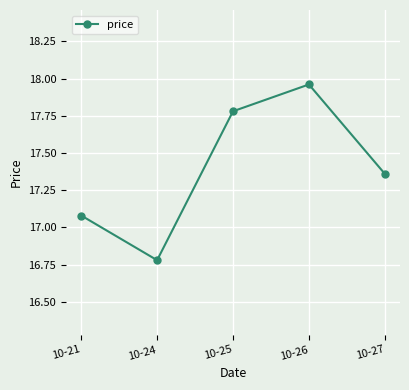

What value does the data have at 10-24?

16.8